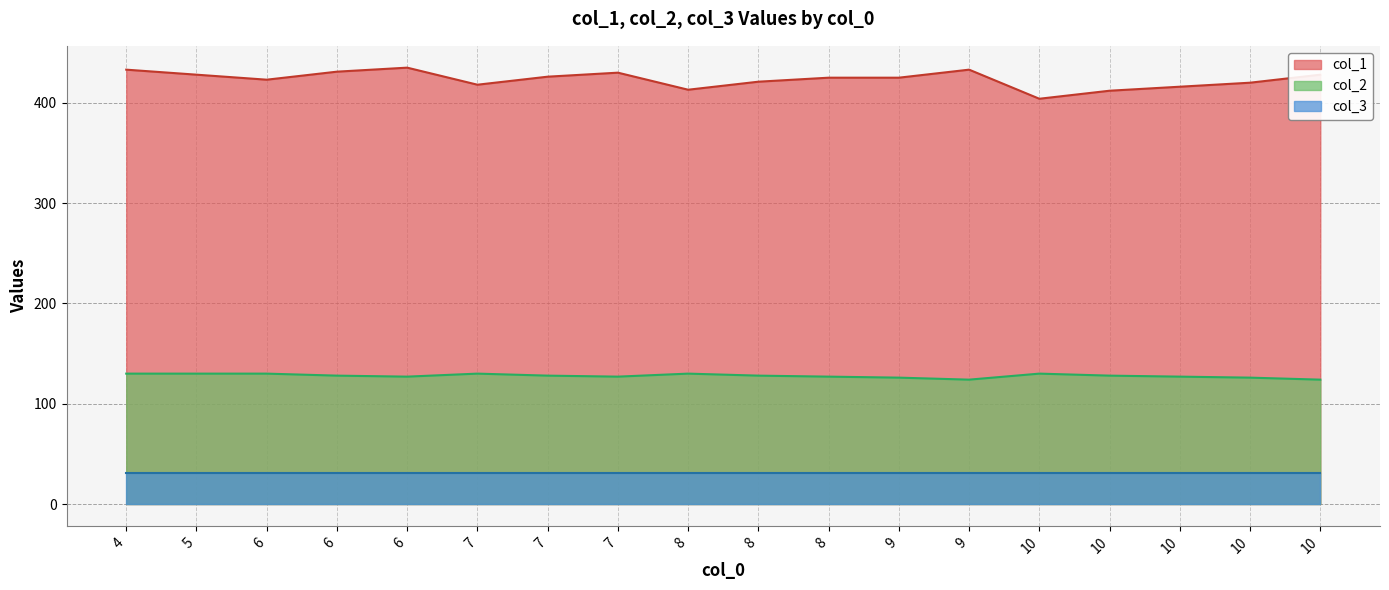

True or false: col_2 and col_1 intersect in this chart.

False